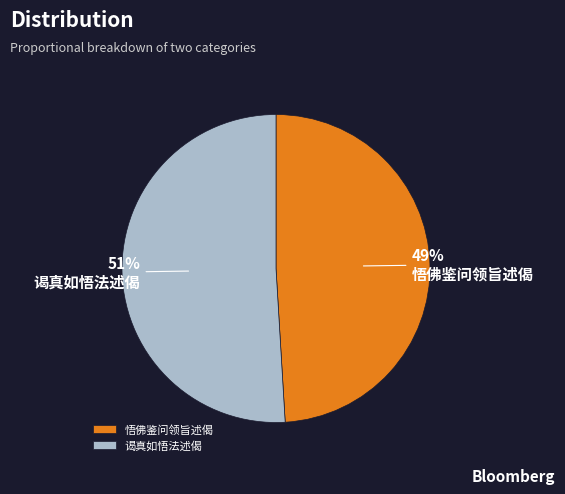

How many slices are in this pie chart?

2